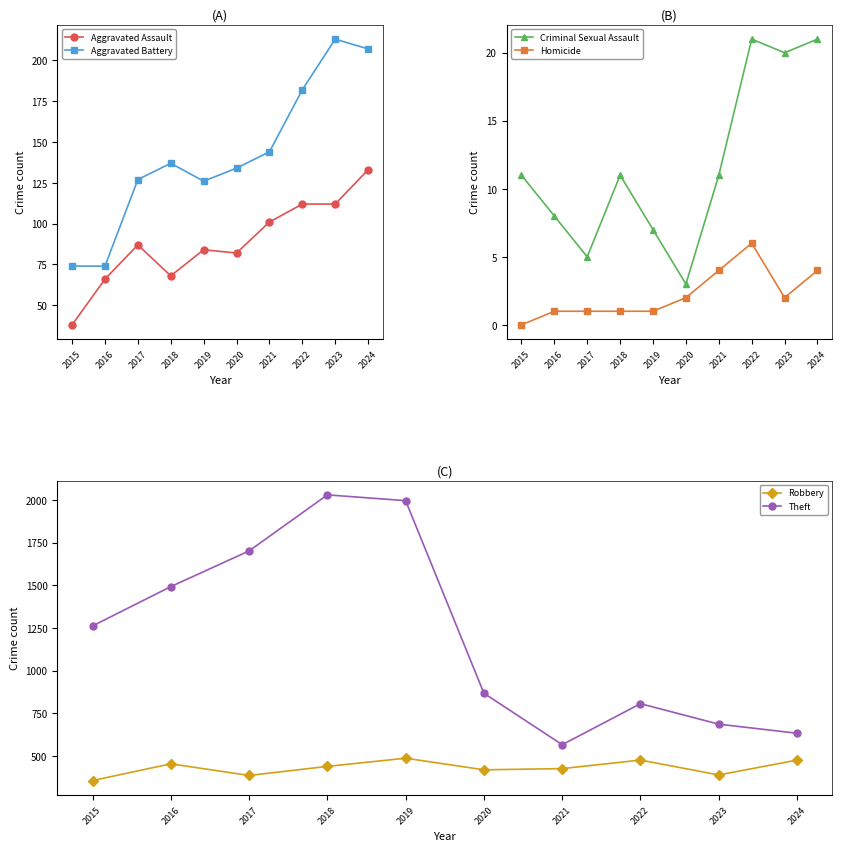

Where does the Aggravated Battery series first go above 137?

2021